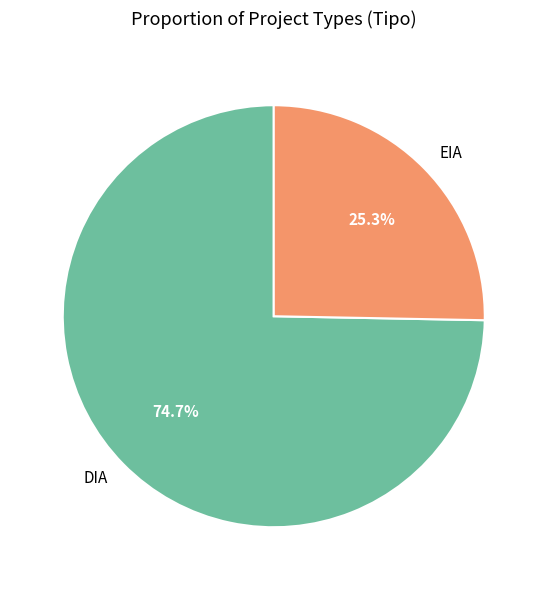

What is the smallest slice in the pie chart?

EIA